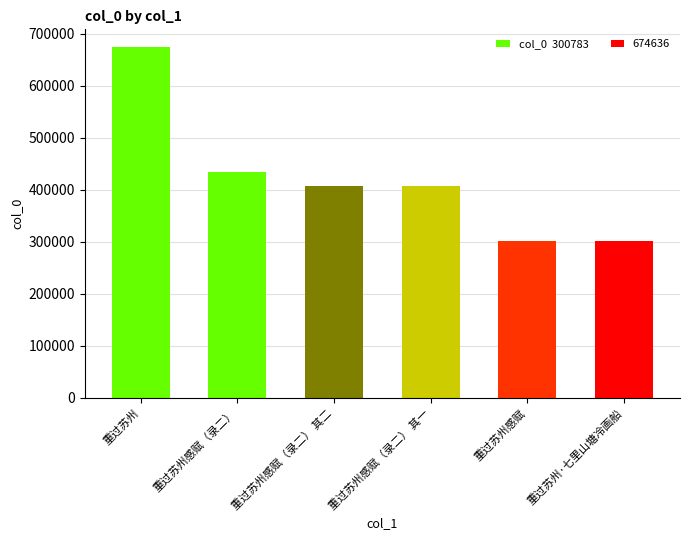

Is it true that the value at 重过苏州·七里山塘冷画船 is 300783?

True